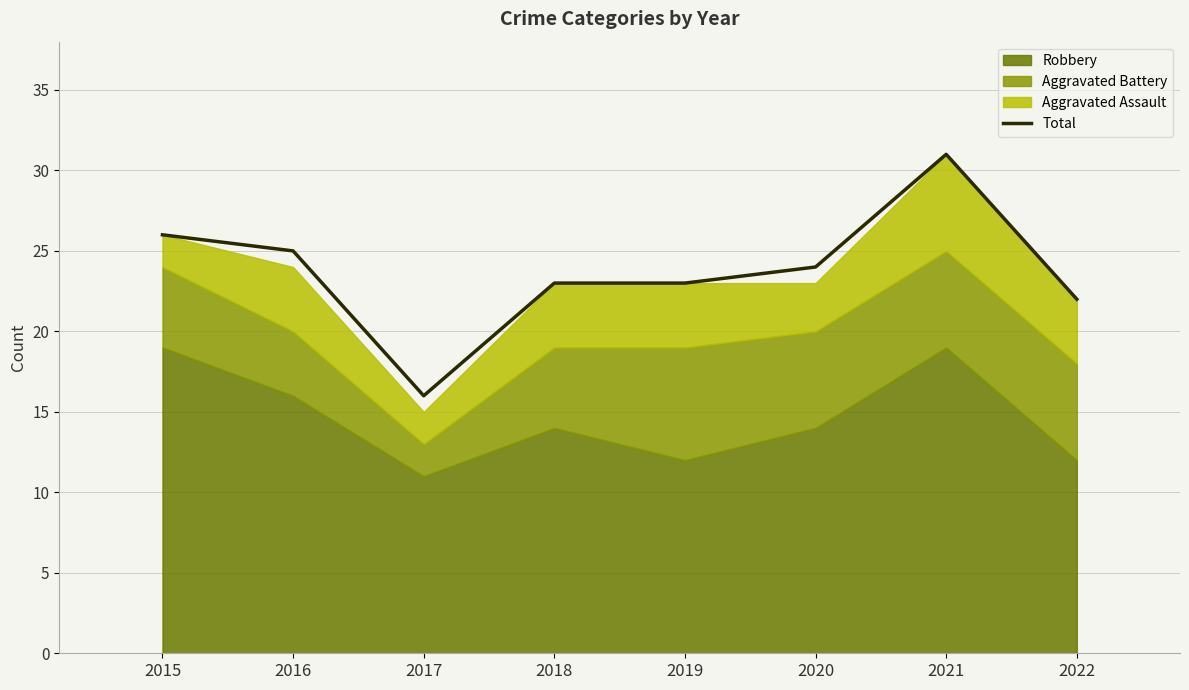

List the labels in order of value, largest first.

2021, 2015, 2016, 2020, 2018, 2019, 2022, 2017